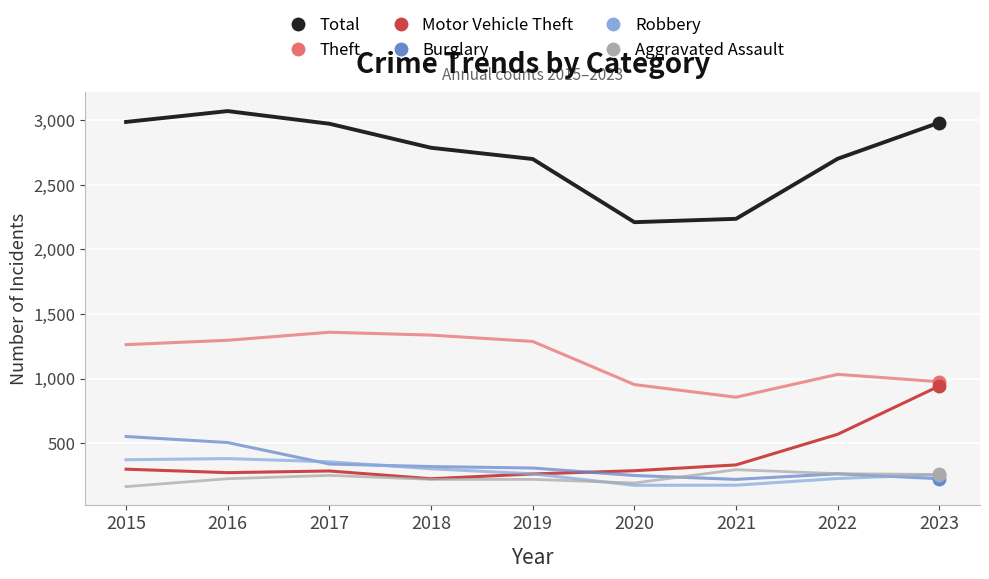

The value of Burglary at 2020 is 250. True or false?

True